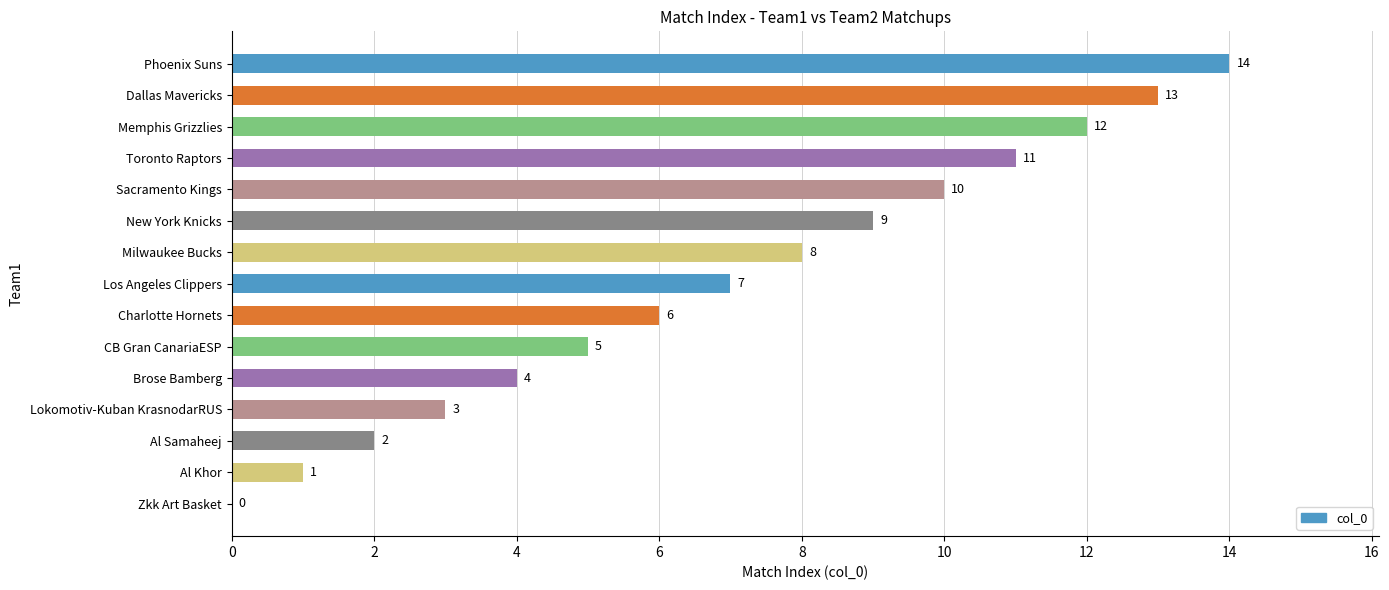

What is the change in value from 10 to 16?

+3